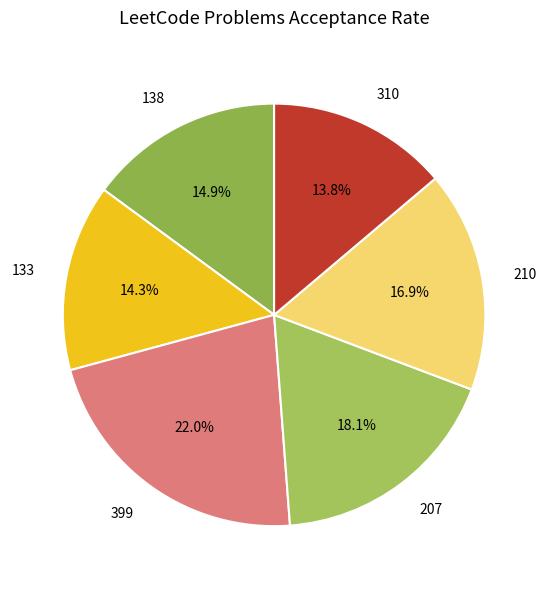

Does 133 represent more than half of the total?

No